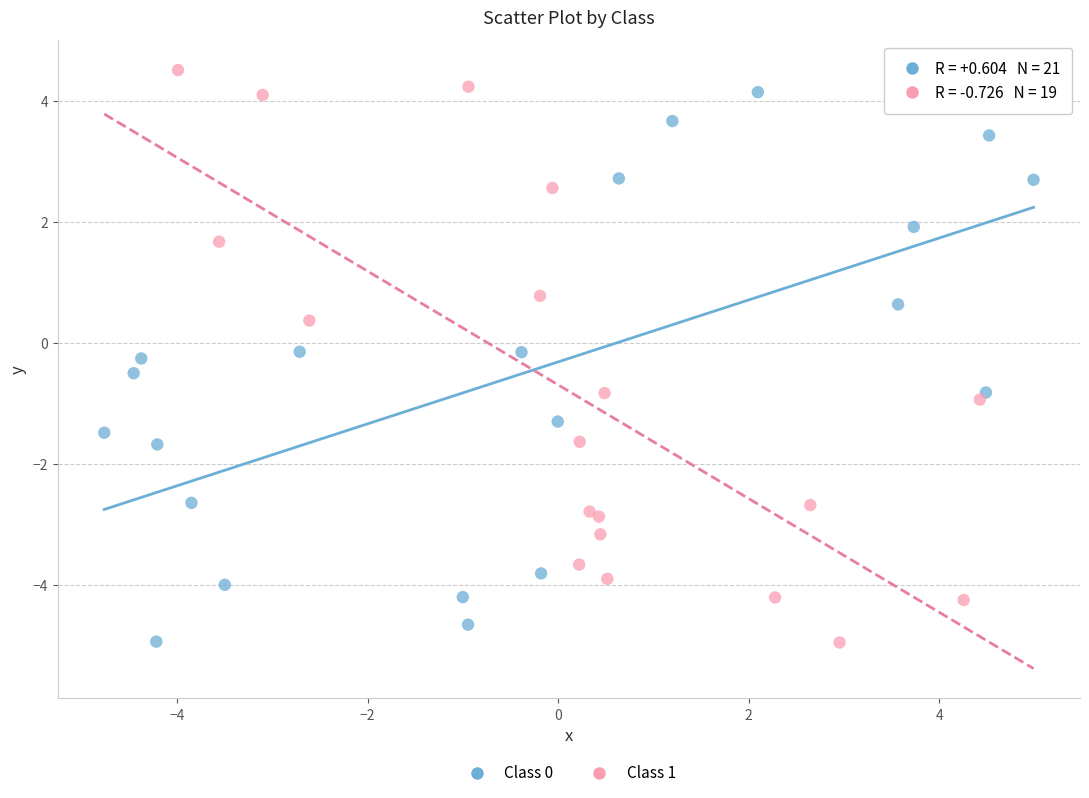

What are all the series names shown in the legend?

Class 0, Class 1